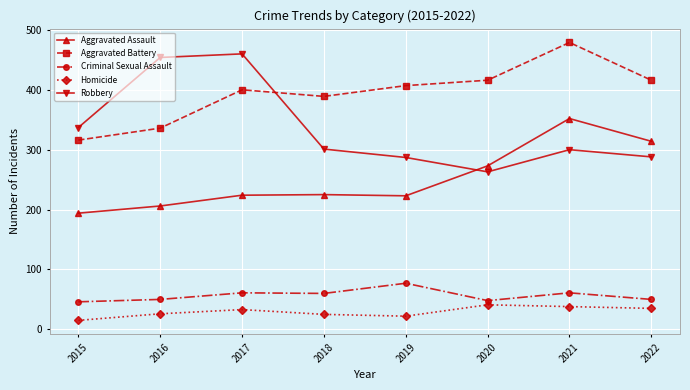

Which category has the highest value in the Aggravated Assault series?

2021